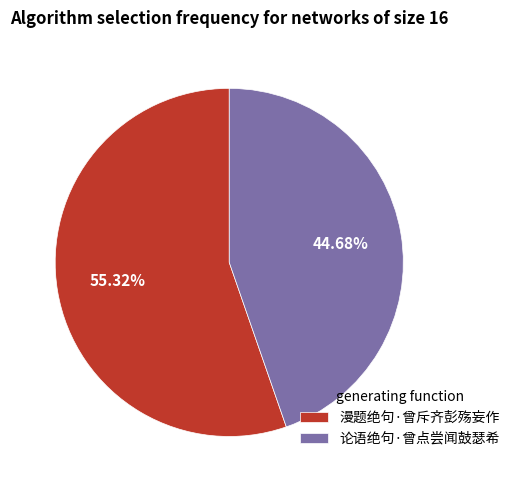

What is the smallest slice in the pie chart?

论语绝句·曾点尝闻鼓瑟希